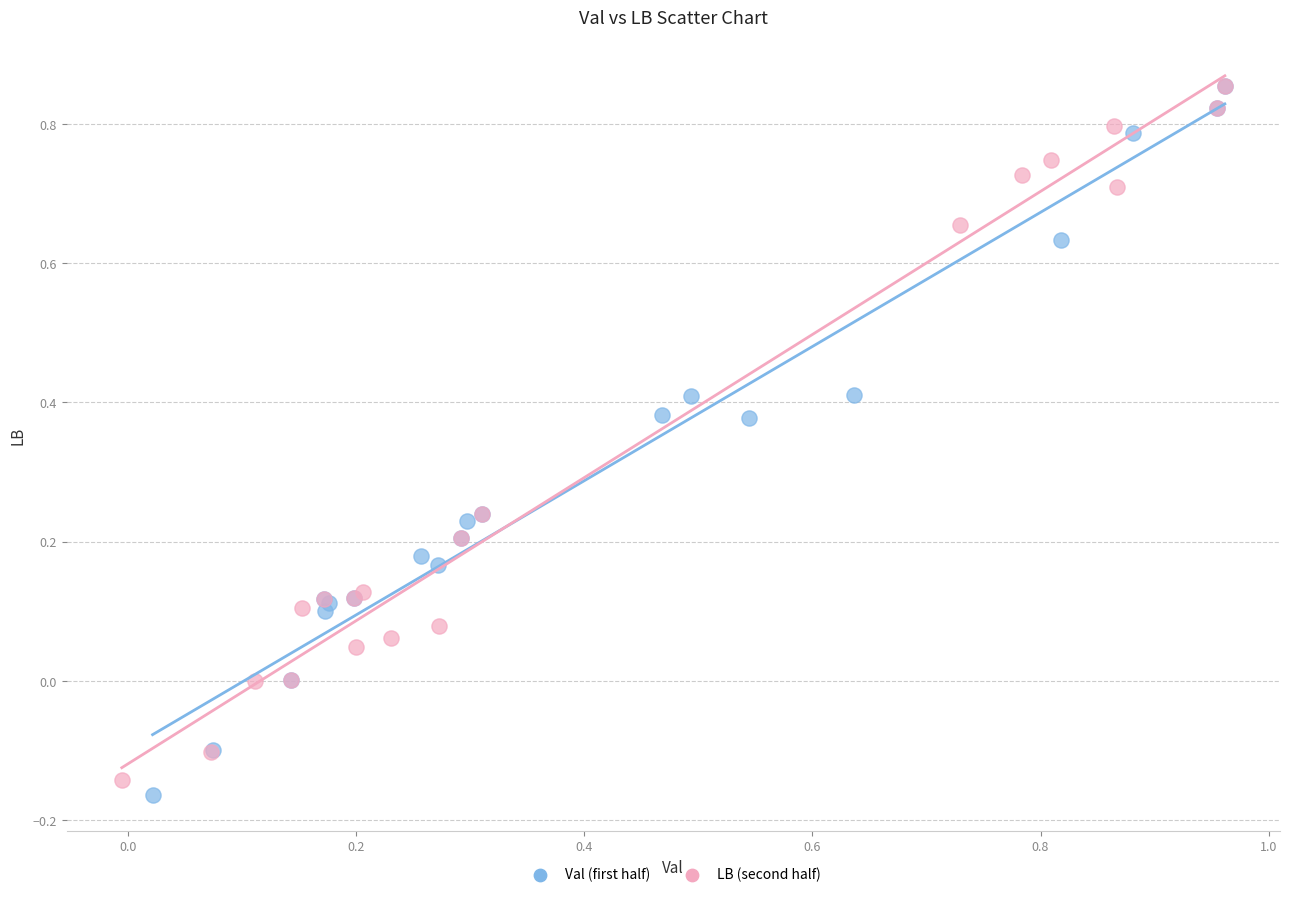

Which series contains the lowest Y value?

Val (first half)